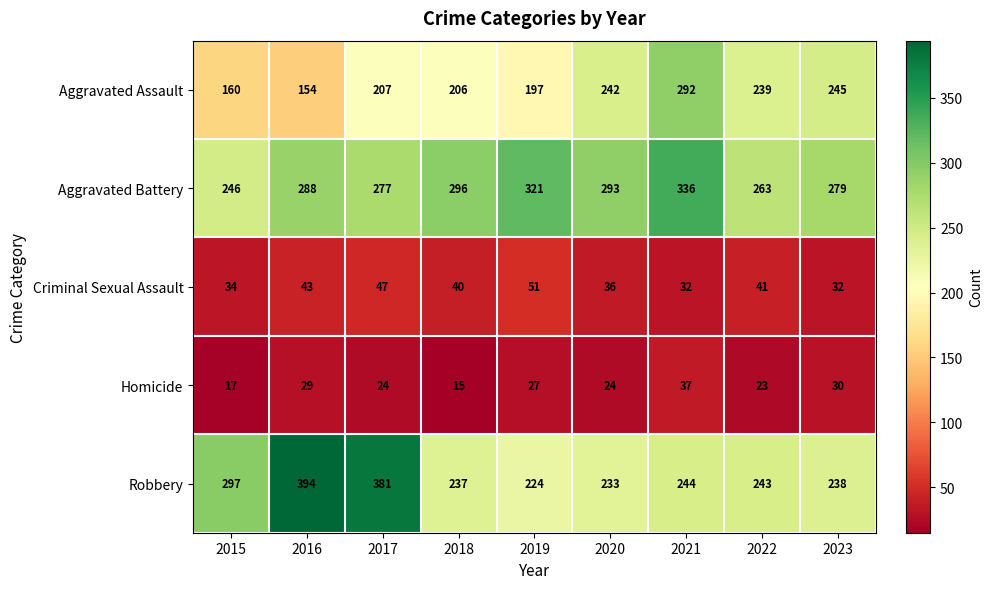

List the labels in order of Aggravated Assault value, largest first.

2021, 2023, 2020, 2022, 2017, 2018, 2019, 2015, 2016